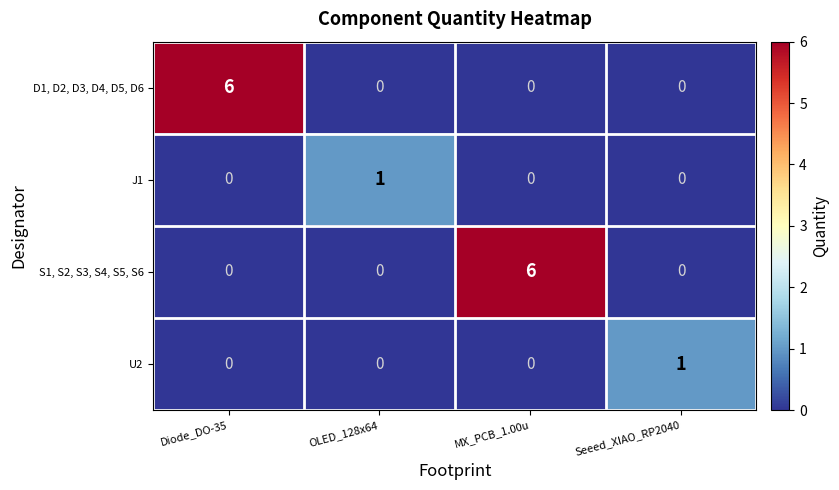

Is it true that D1, D2, D3, D4, D5, D6 equals -4 at MX_PCB_1.00u?

False